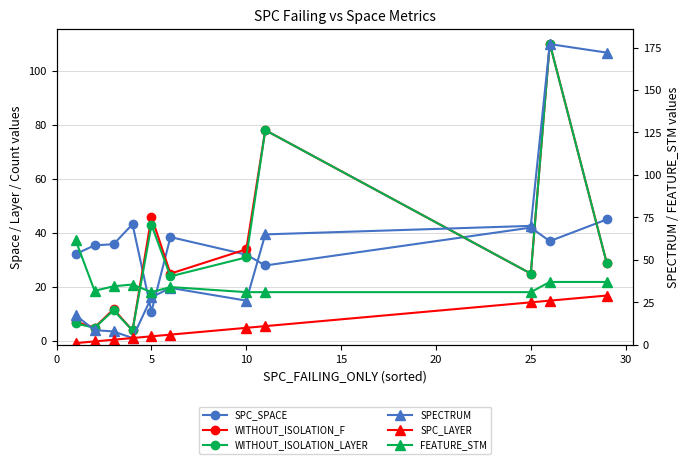

At how many categories does at least one series exceed 7?

11